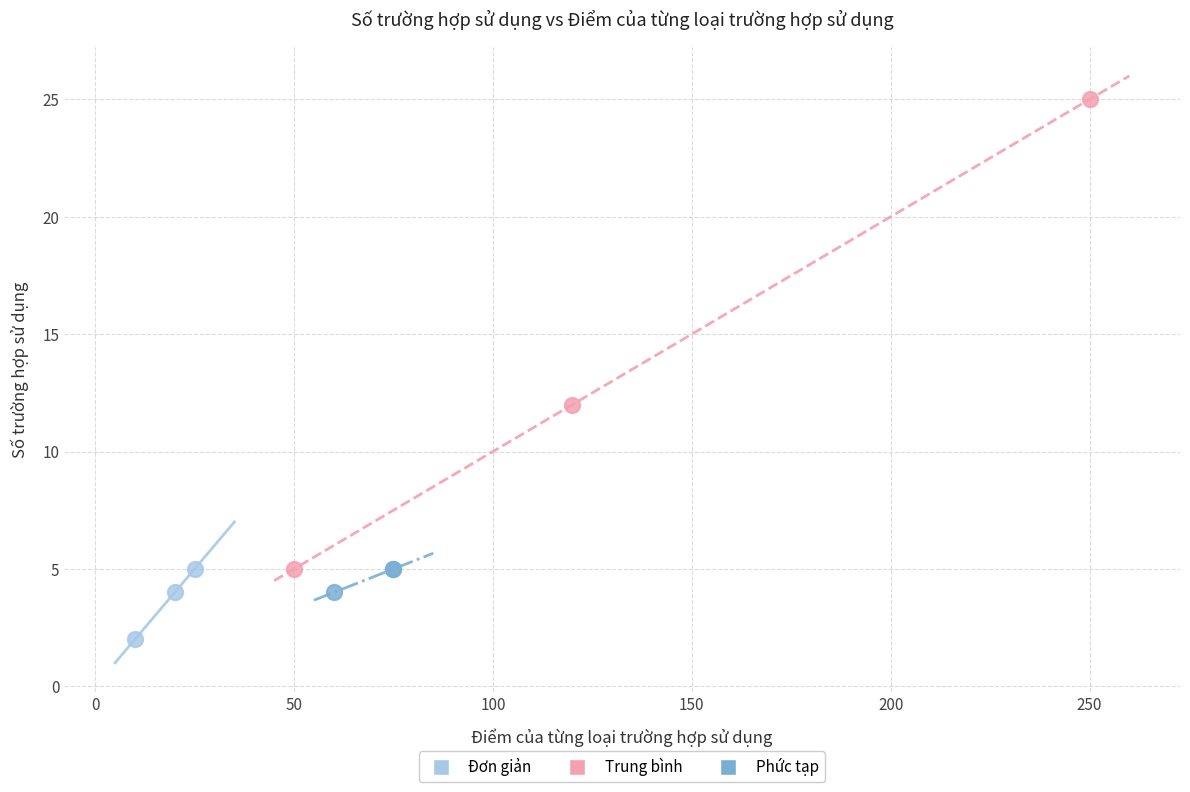

Which series reaches the minimum Y coordinate?

Đơn giản